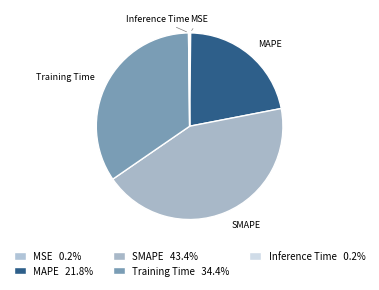

Between MSE and Training Time, which is larger?

Training Time